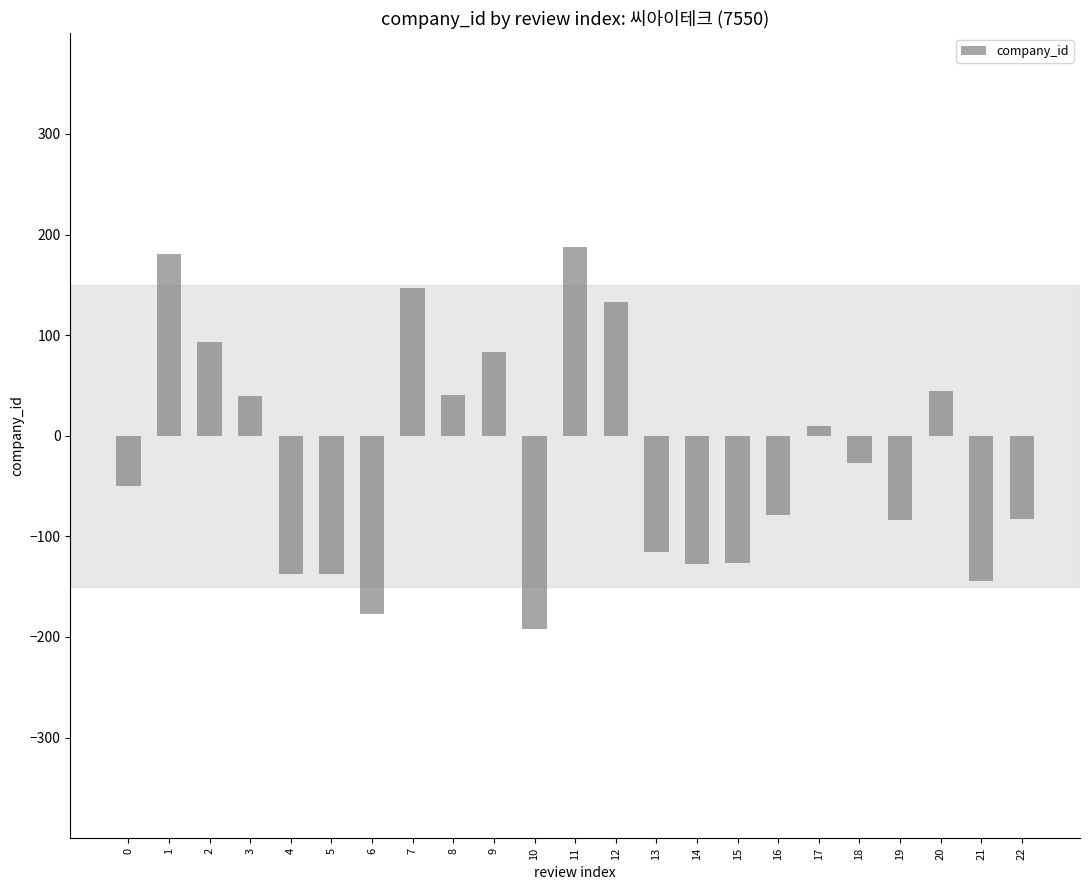

What is the maximum value shown in the chart?

188.0